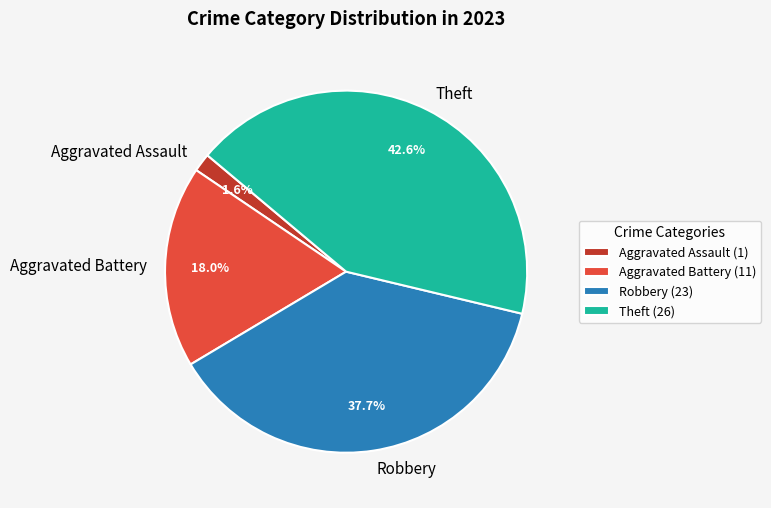

Is Theft the majority of the pie?

No